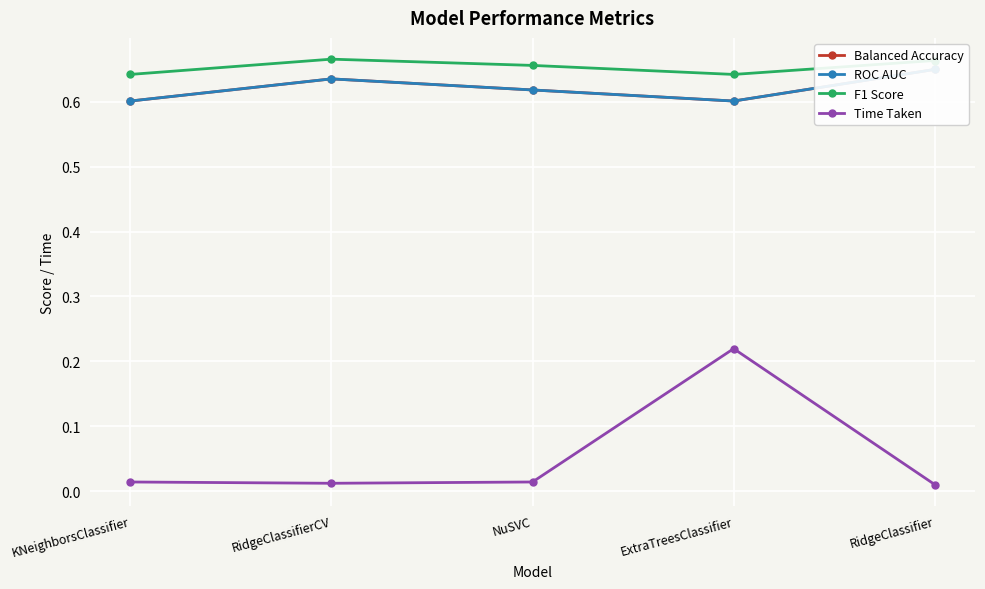

List the labels in order of ROC AUC value, largest first.

RidgeClassifier, RidgeClassifierCV, NuSVC, KNeighborsClassifier, ExtraTreesClassifier